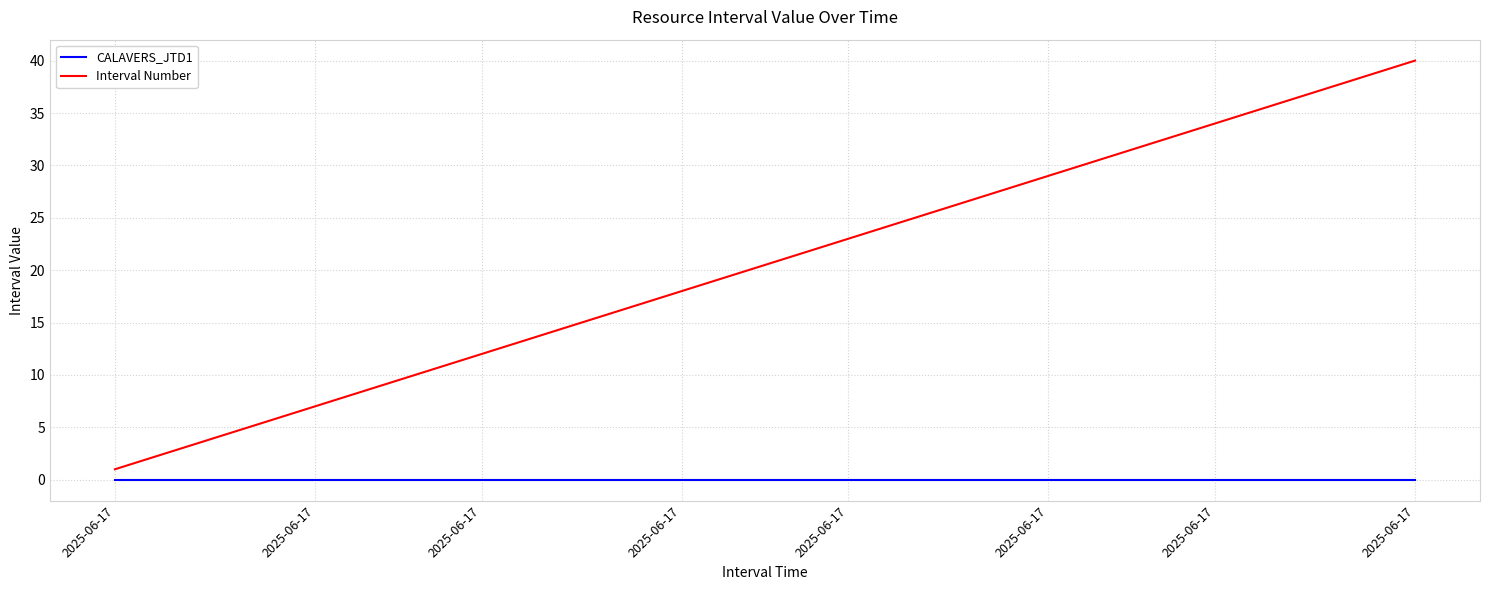

Which series has the widest spread of values?

Interval Number